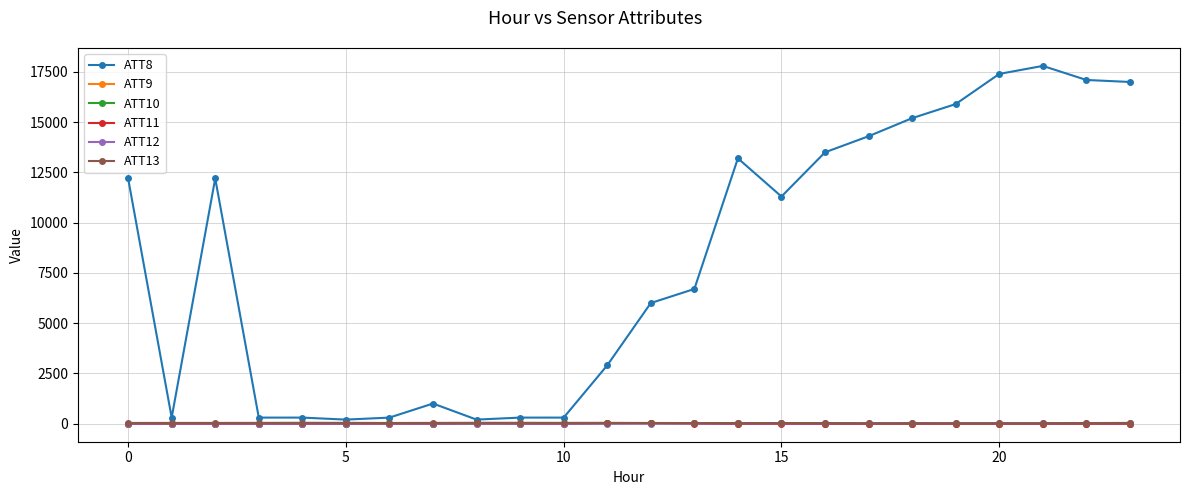

Which series has the largest total across all categories?

ATT8